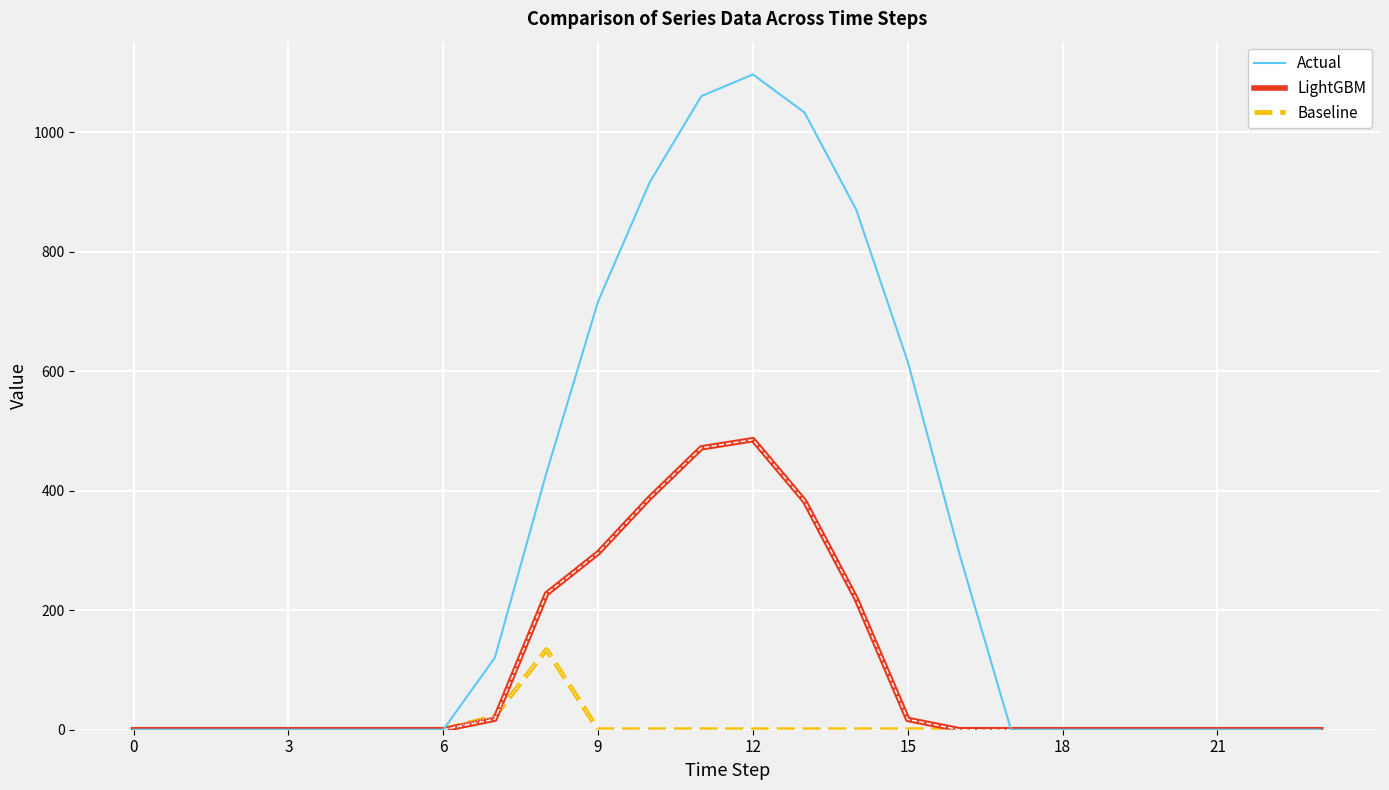

Which series has the widest spread of values?

Actual